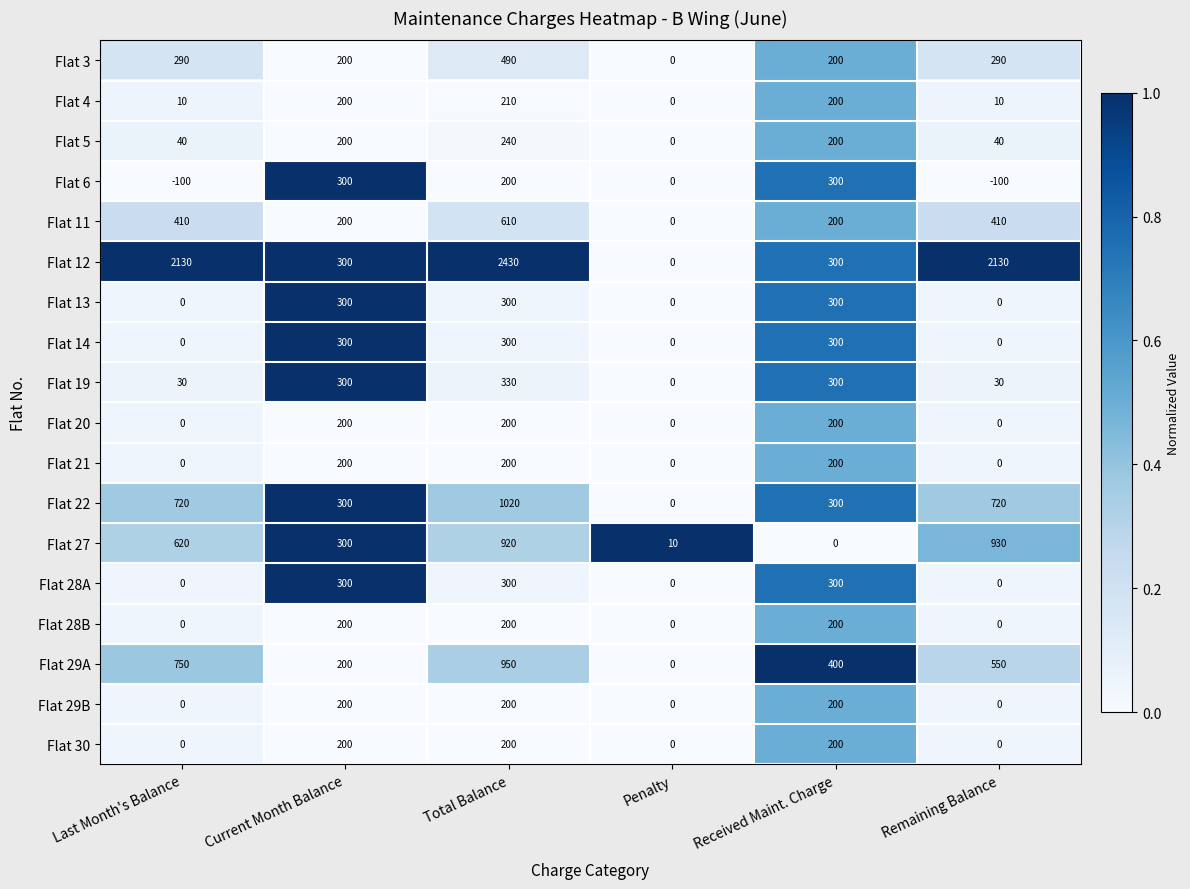

The value of Flat 28B at Received Maint. Charge is 200. True or false?

True